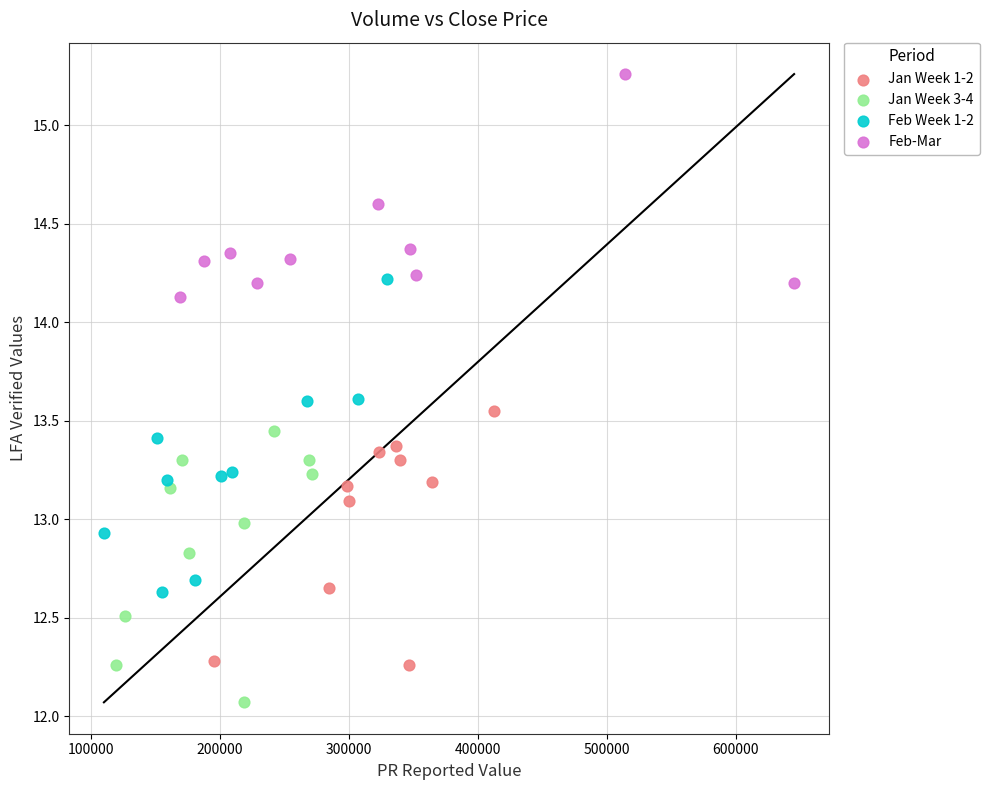

Which series has the largest Y range (max minus min)?

Feb Week 1-2